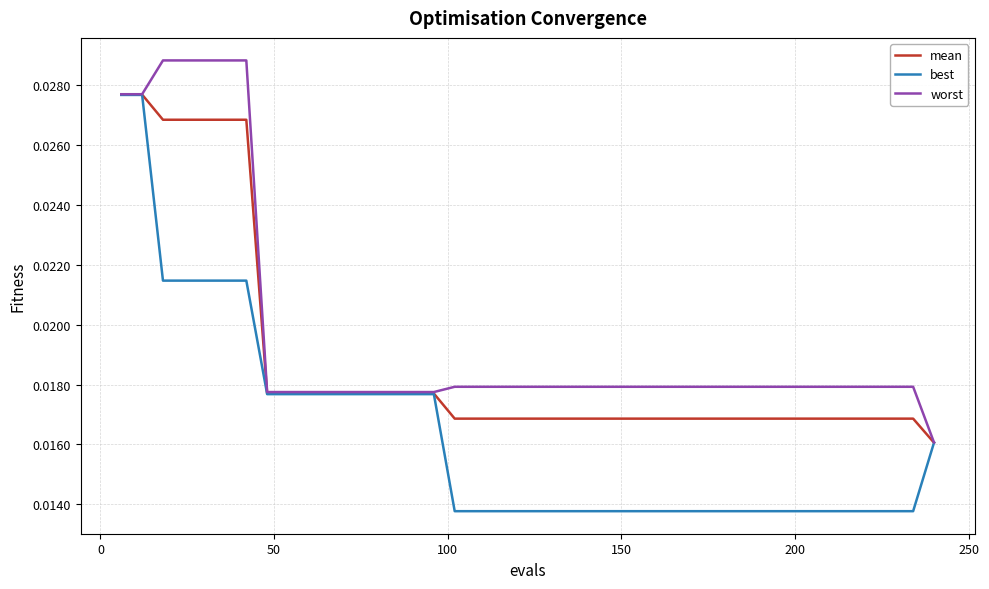

Rank the series by their average value, from lowest to highest.

best, mean, worst